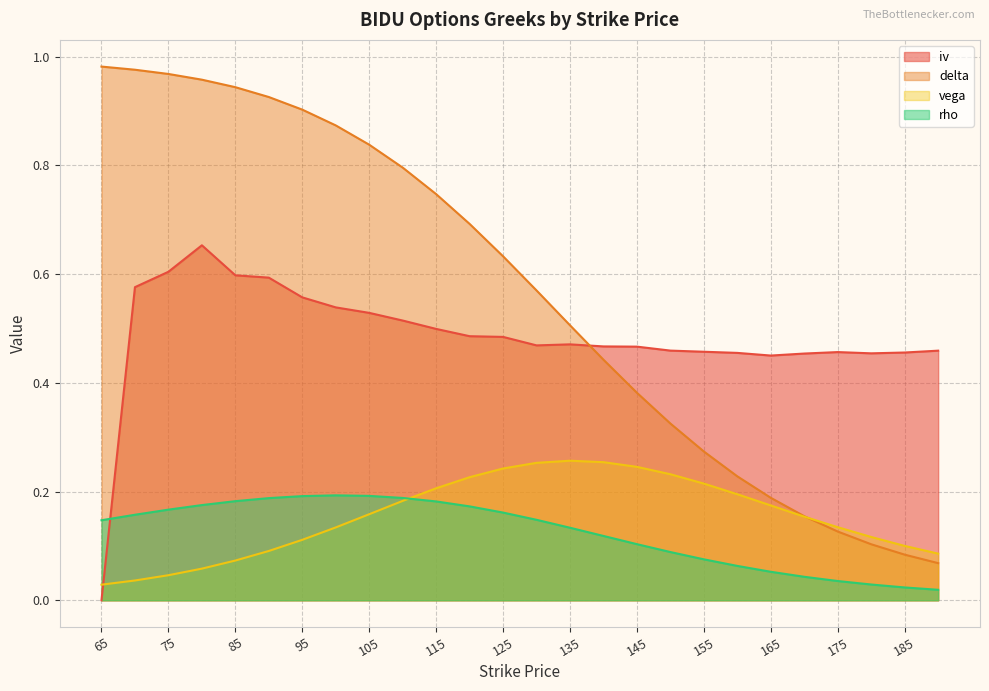

Is the value of delta at 95 greater than the value of rho at 150?

Yes